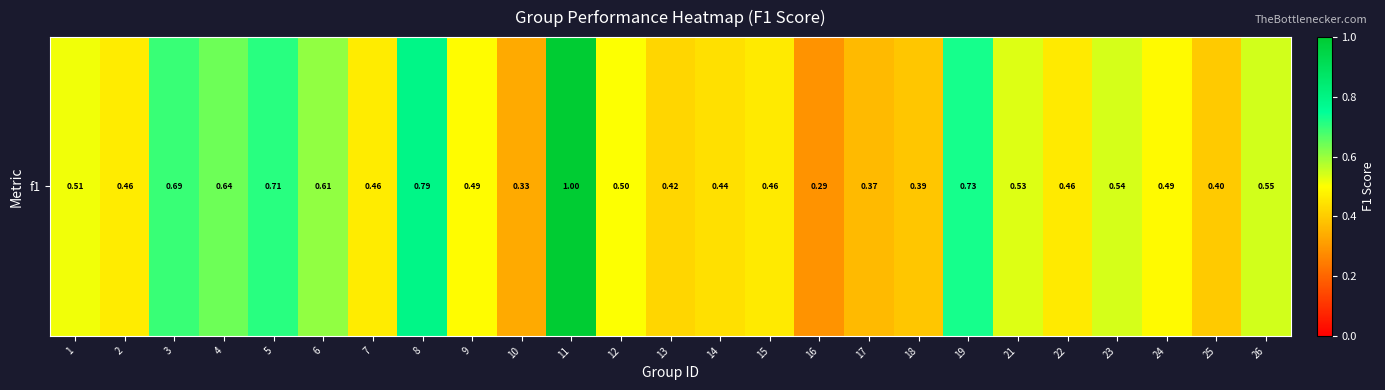

What value does the data have at 21?

0.5